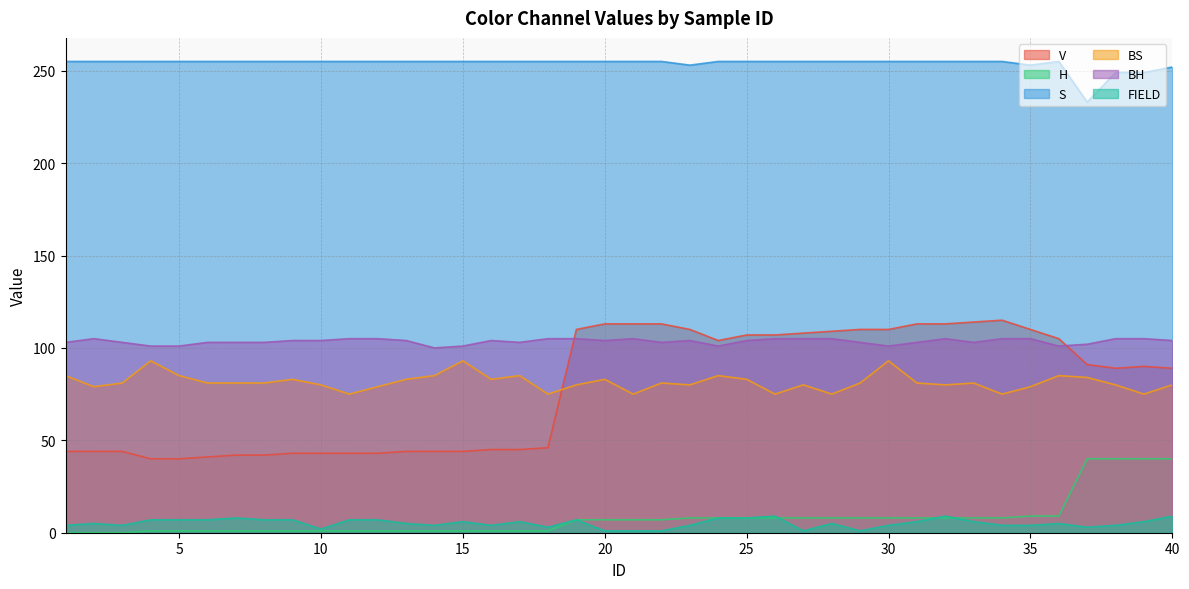

True or false: V and FIELD intersect in this chart.

False